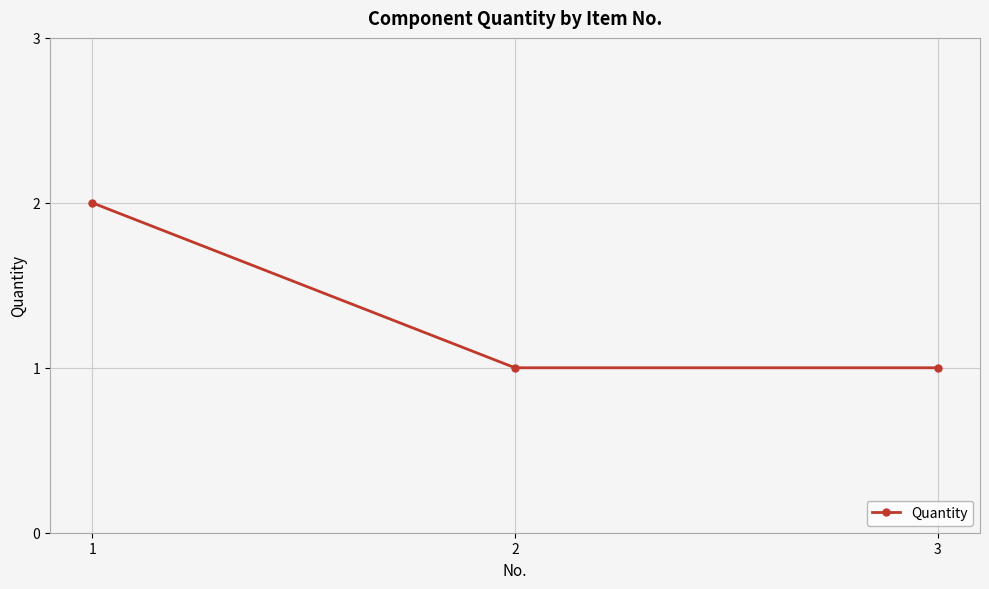

True or false: the data shows 2 at 1.

True